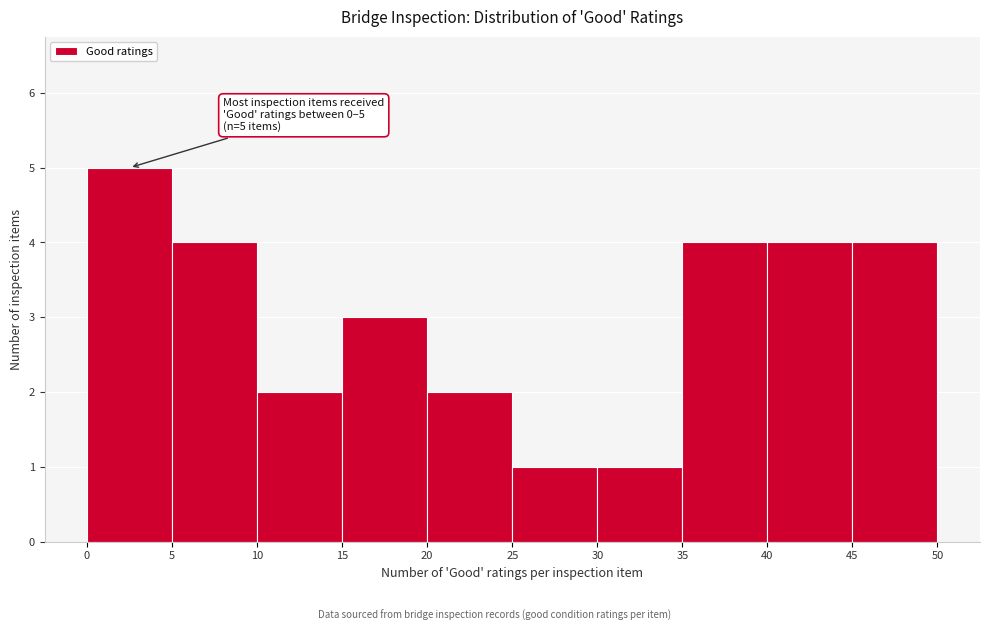

Which range on the x-axis has the tallest bar?

0 to 5